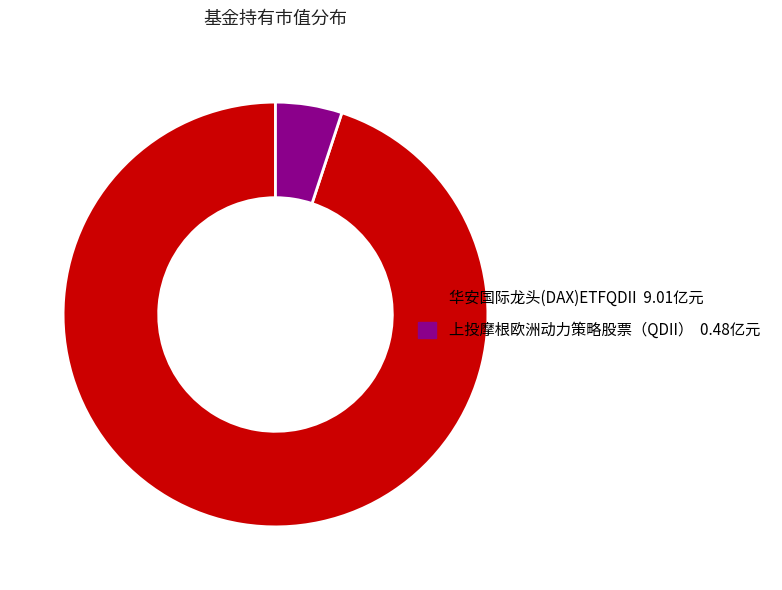

Rank the categories by value from lowest to highest.

上投摩根欧洲动力策略股票（QDII）, 华安国际龙头(DAX)ETFQDII